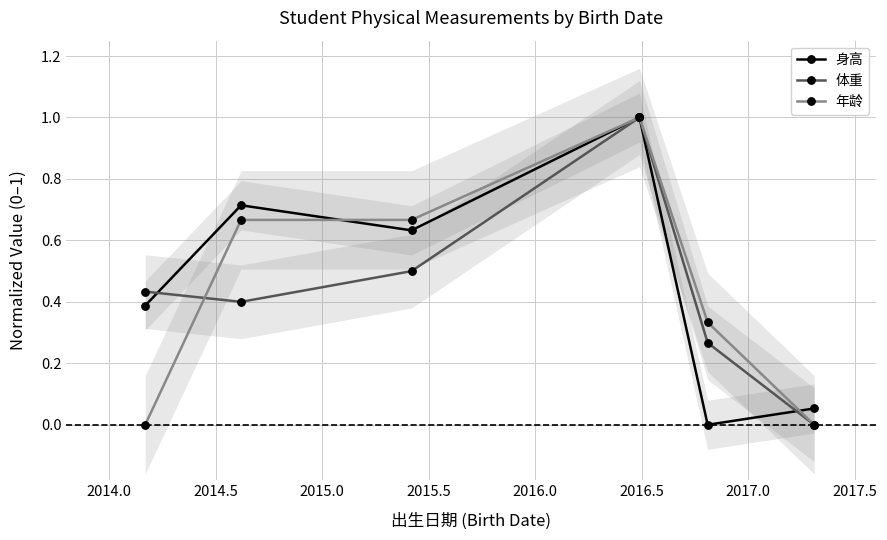

Reading right to left, list all the values displayed in this chart.

身高: 0.1	0.0	1.0	0.6	0.7	0.4
体重: 0.0	0.3	1.0	0.5	0.4	0.4
年龄: 0.0	0.3	1.0	0.7	0.7	0.0